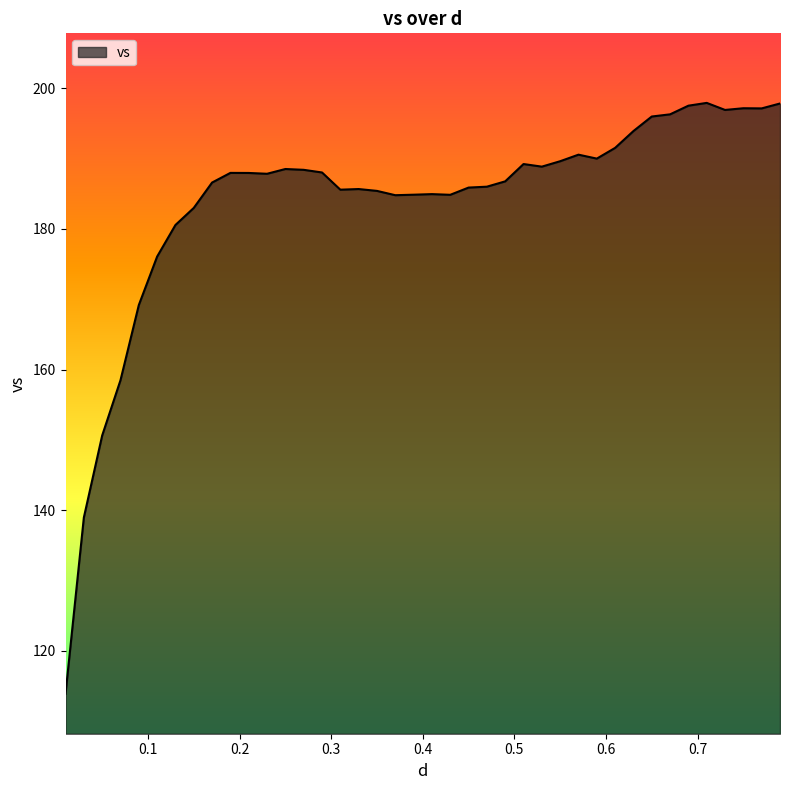

What is the smallest value displayed?

113.9